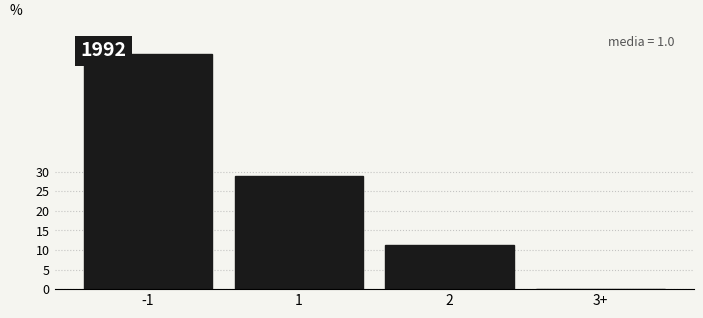

What is the sum of the values at -1 and 3+?

60.0